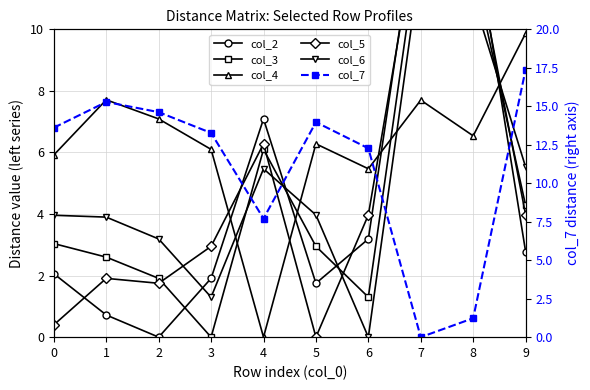

Which label corresponds to the smallest value in the chart?

2